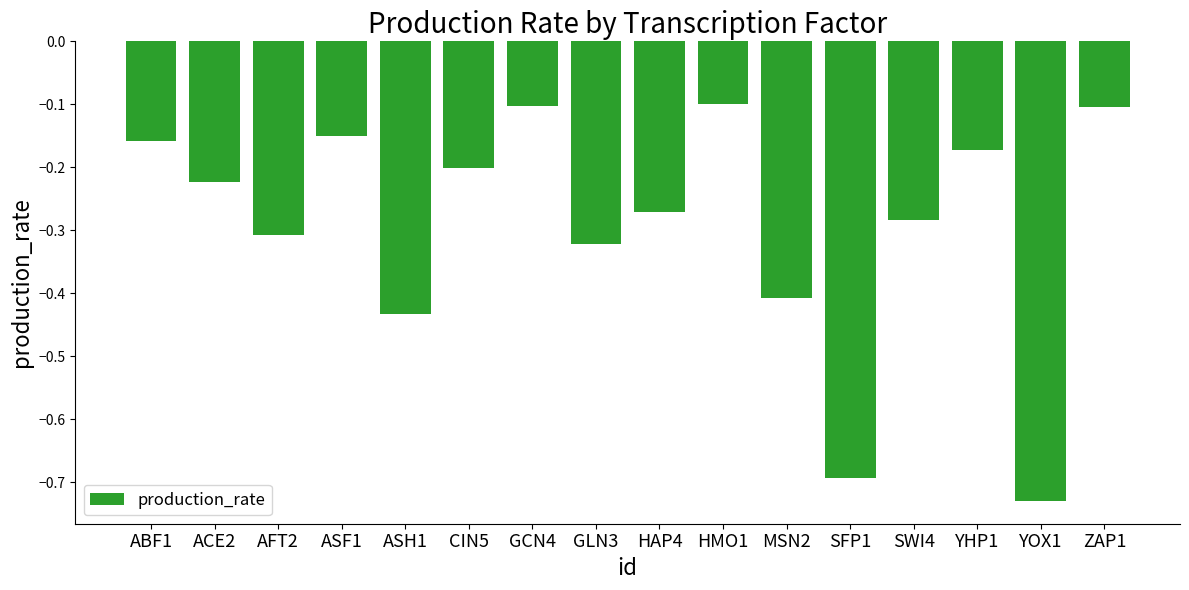

Which has a higher value, ABF1 or ACE2?

ABF1